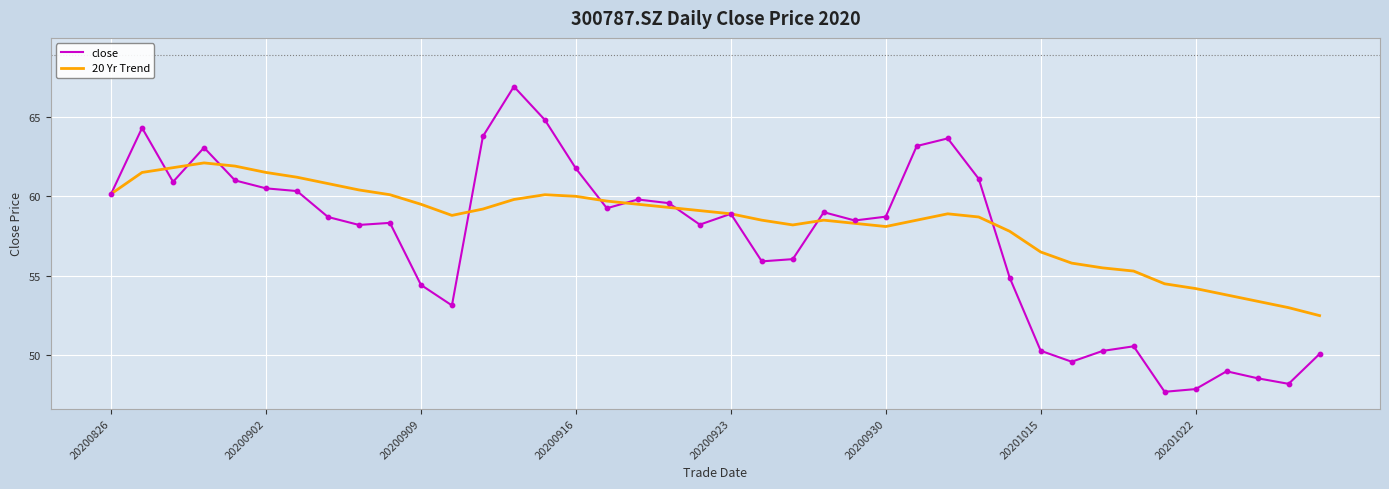

What are all the series names shown in the legend?

close, 20 Yr Trend